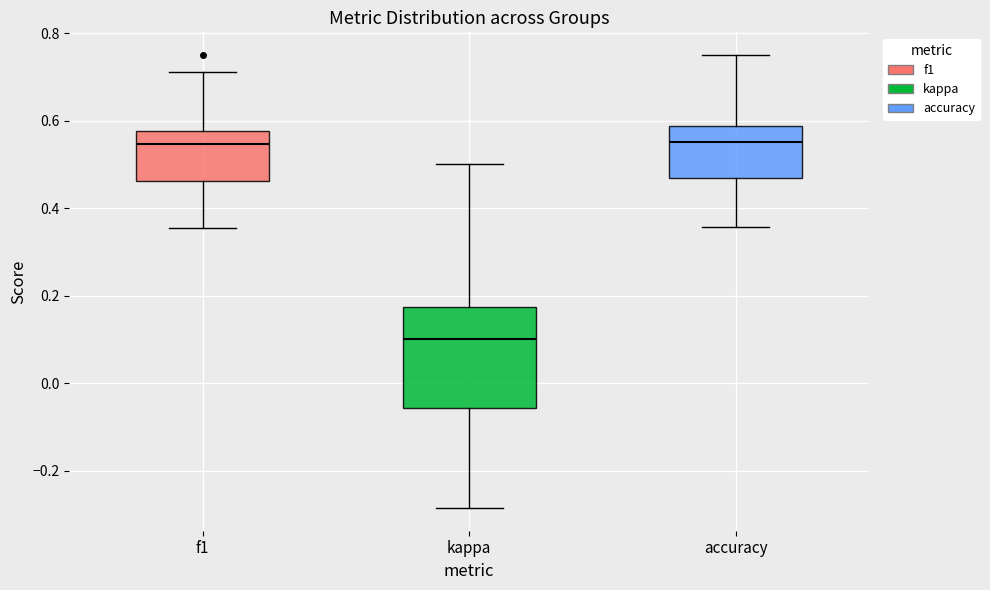

Reading left to right, read every box against the y-axis: the position of its median line, the range the box covers, and the ends of its whiskers. The values are not printed on the chart, so give them approximately, as read against the axis.

f1: median 0.54, box 0.46 to 0.58, whiskers 0.36 to 0.72
kappa: median 0.10, box -0.06 to 0.18, whiskers -0.28 to 0.50
accuracy: median 0.56, box 0.46 to 0.58, whiskers 0.36 to 0.76